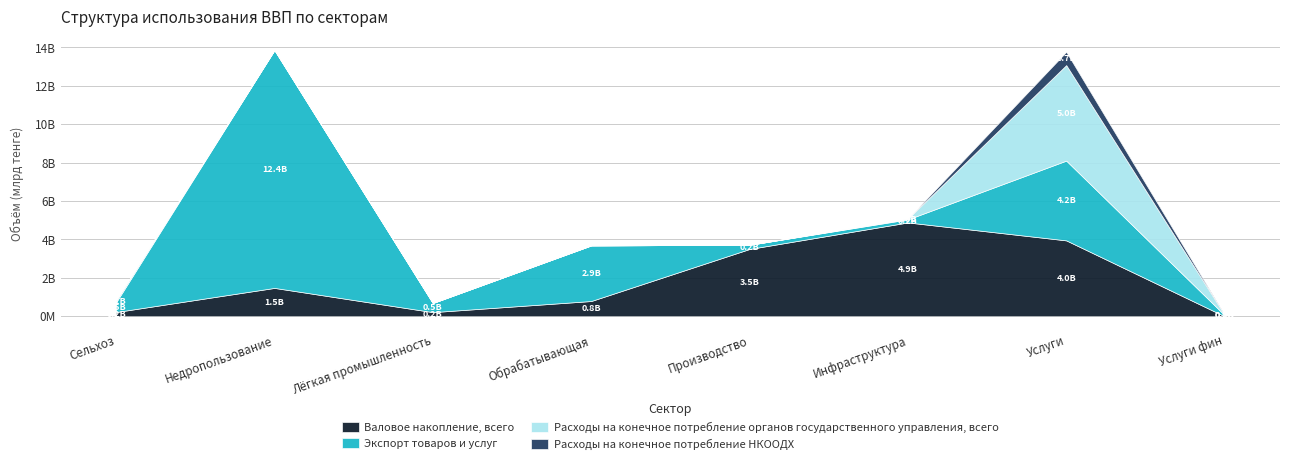

True or false: Экспорт товаров и услуг and Расходы на конечное потребление НКООДХ cross at least once.

False